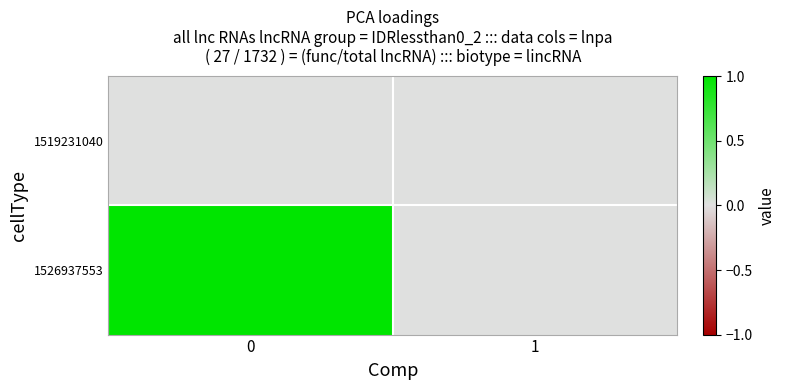

Which has a higher value, 1 or 0?

1